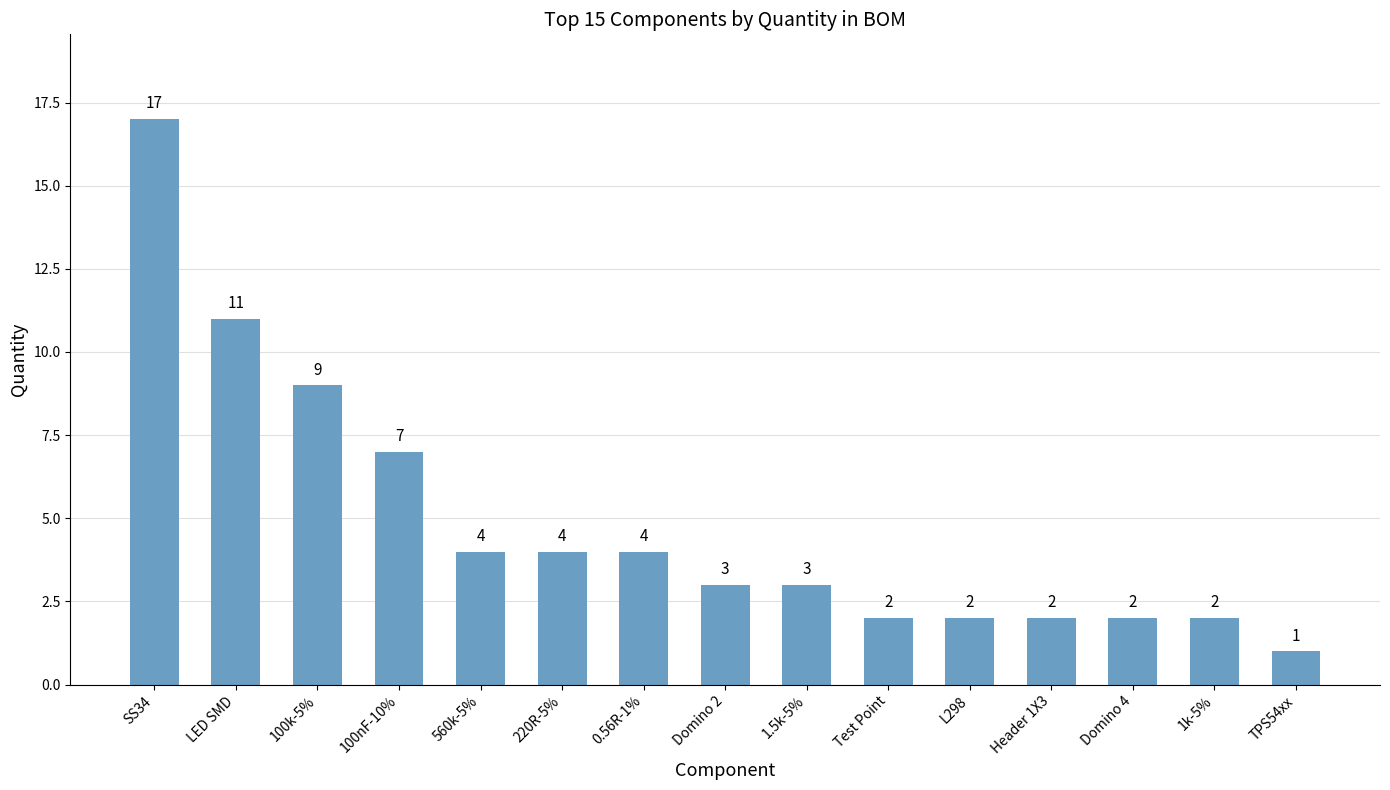

The chart shows a value of 1 at 1k-5%. True or false?

False